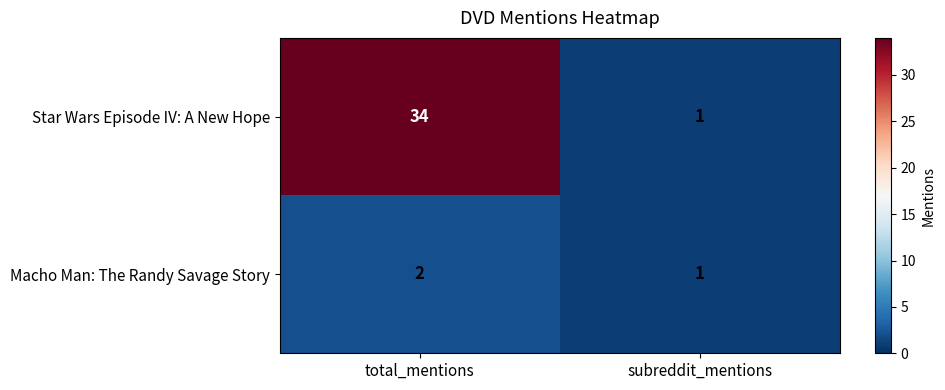

What is the difference between the Star Wars Episode IV: A New Hope values at total_mentions and subreddit_mentions?

33